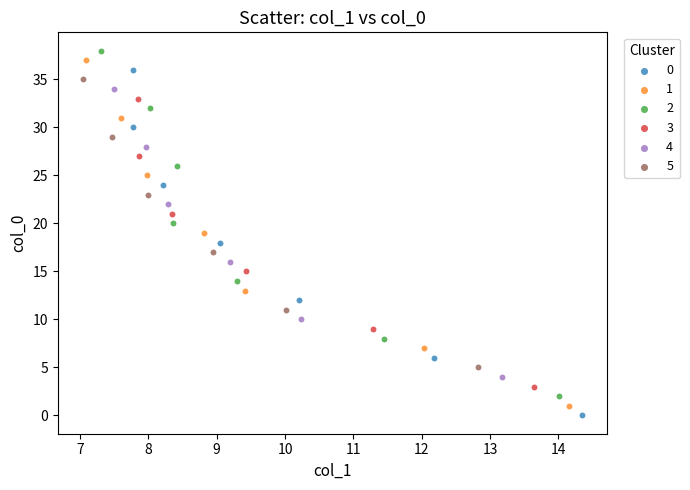

Which series contains the lowest Y value?

0